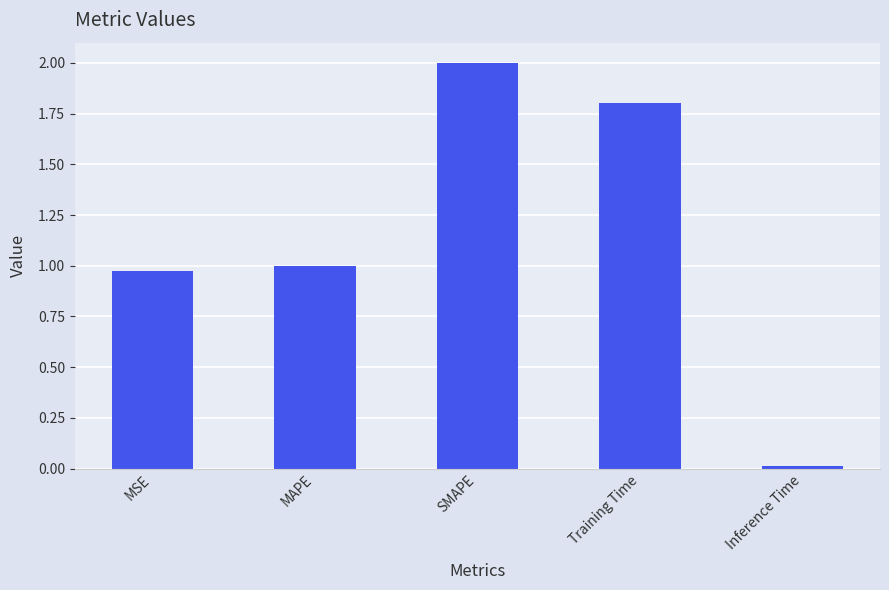

List the labels in order of value, largest first.

SMAPE, Training Time, MAPE, MSE, Inference Time